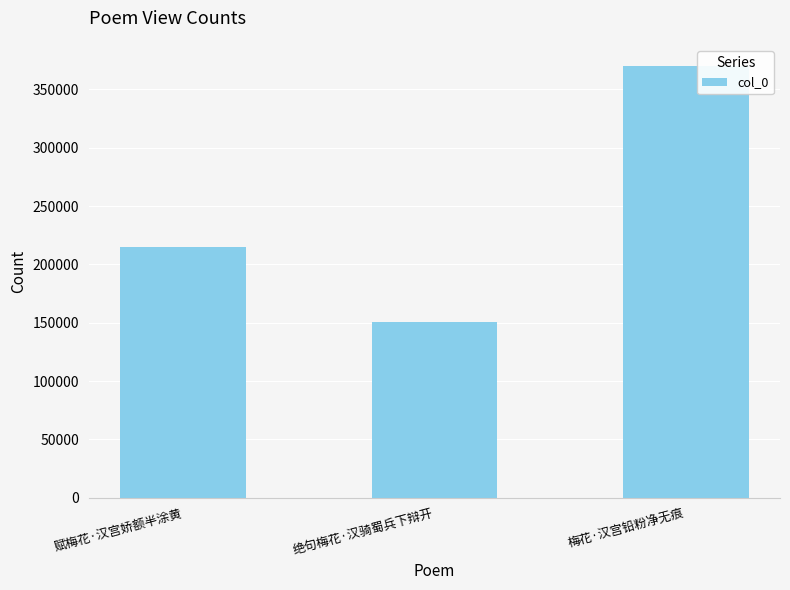

How many data points are less than 215228?

1